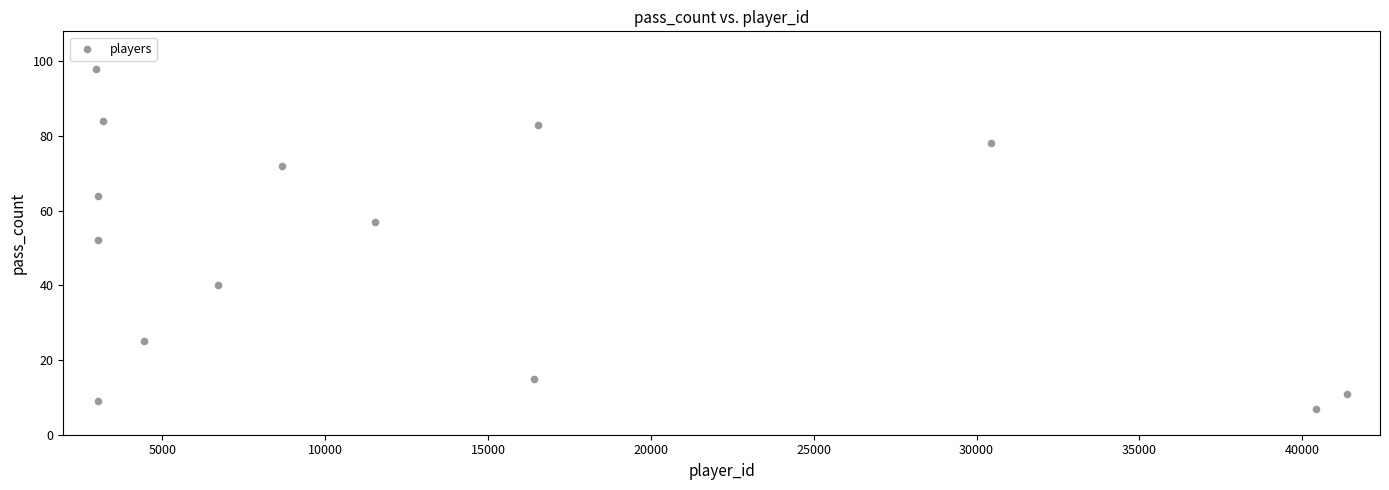

What is the range of X values (max minus min)?

38424